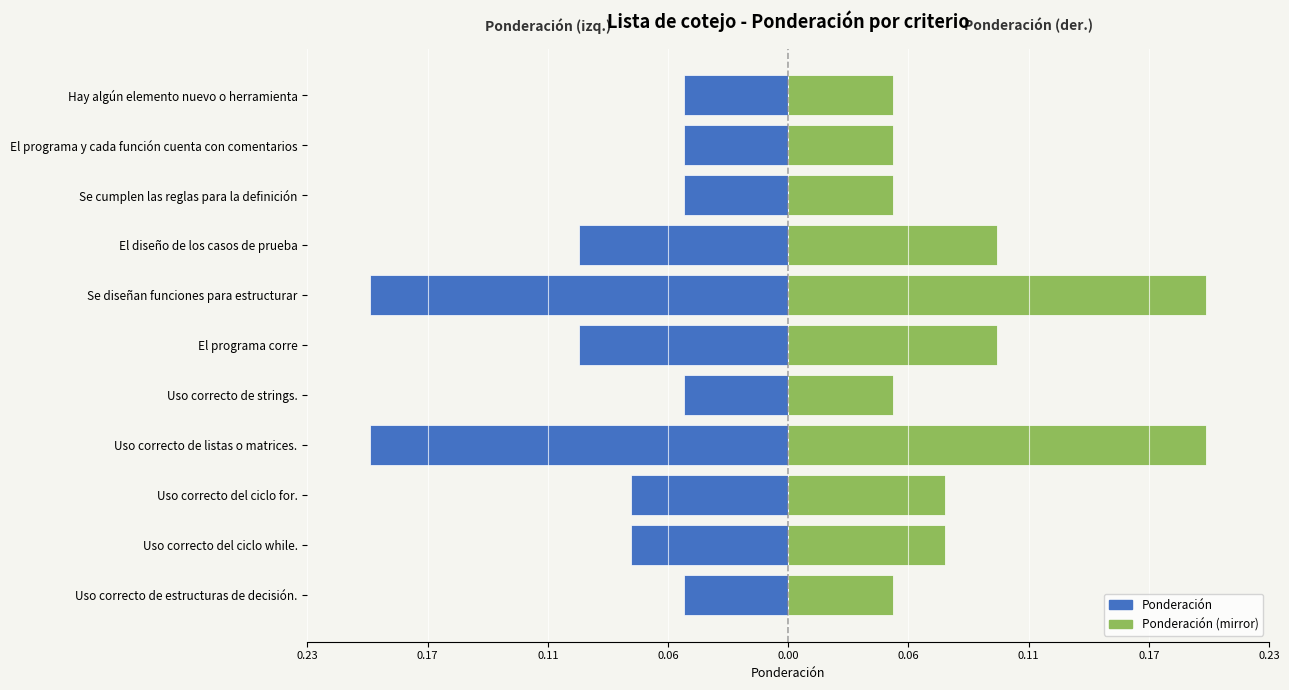

Read the Ponderación (mirror) value at Uso correcto del ciclo for..

0.1